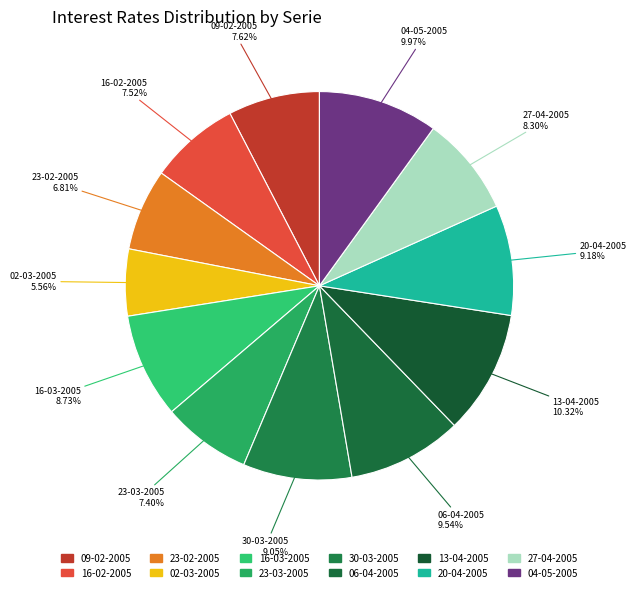

What percentage do 23-02-2005 and 04-05-2005 together represent?

16.8%